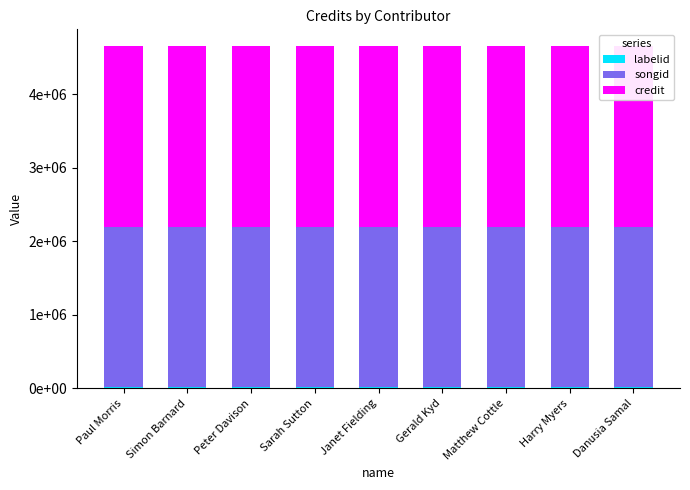

What position from the right is Peter Davison?

7